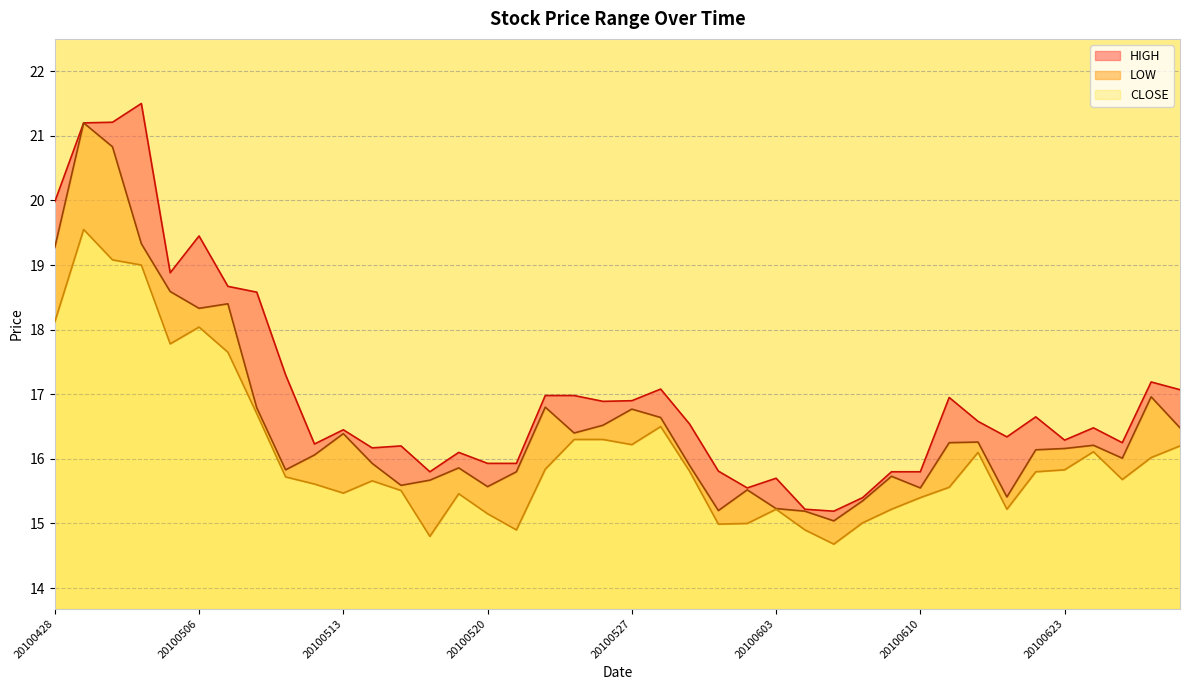

What is the sum of the LOW values at 20100511 and 20100428?

33.8